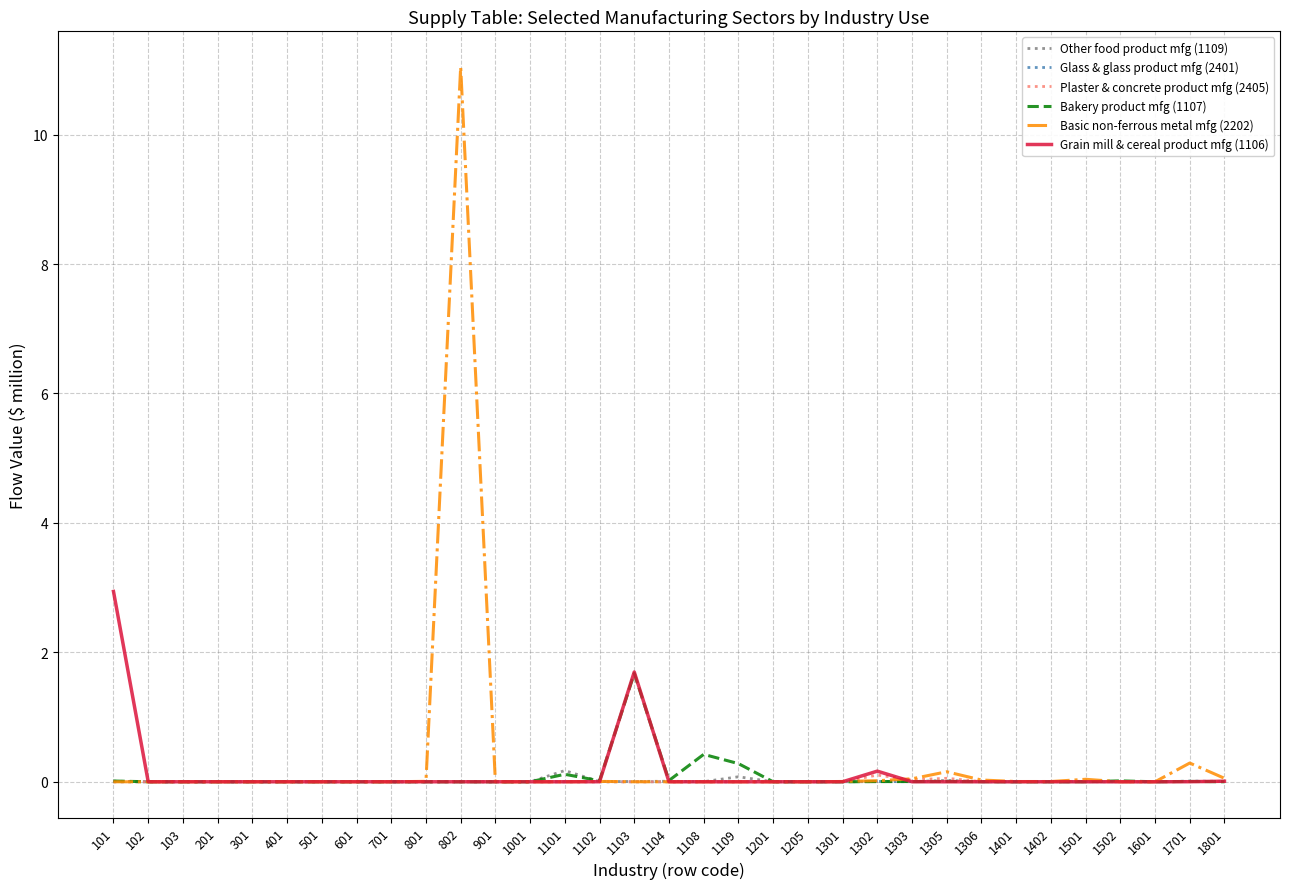

What is the maximum value for Grain mill & cereal product mfg (1106)?

2.9